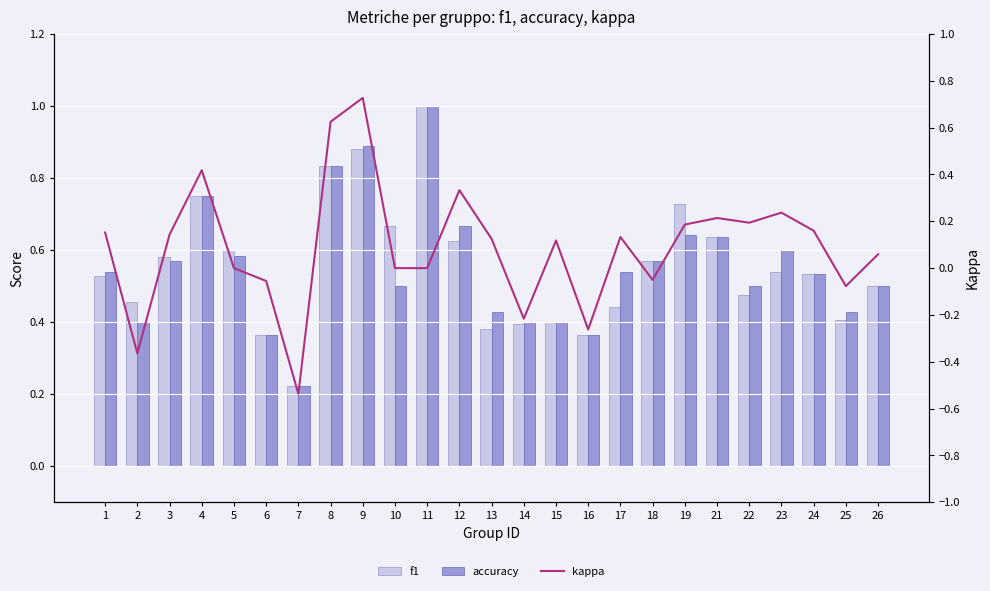

What is the difference between the maximum and minimum values in the f1 series?

0.8